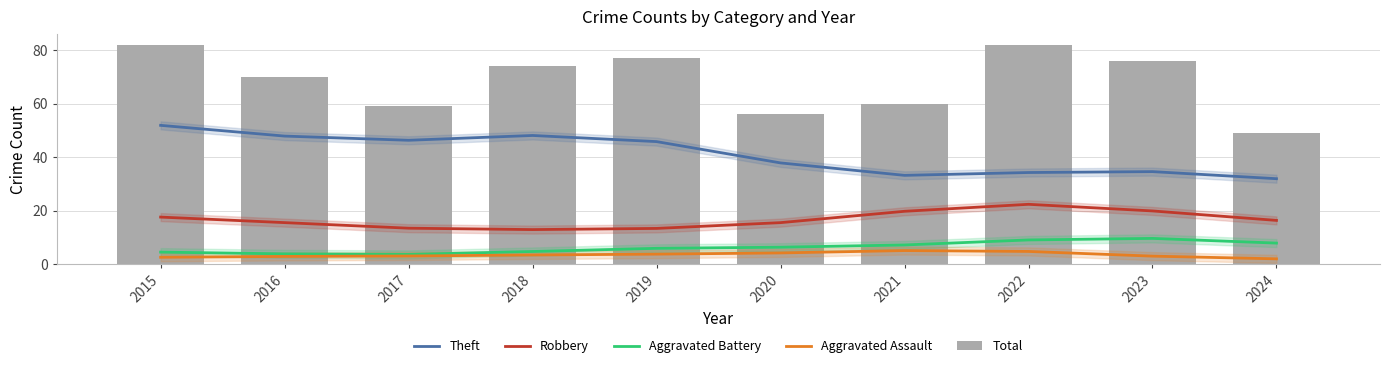

At which category does the chart reach its minimum across all series?

2024